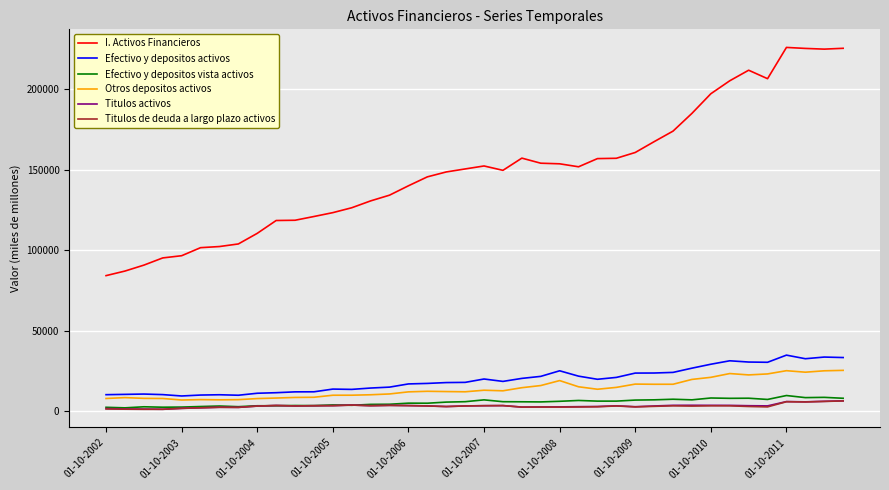

What is the highest value of the Titulos de deuda a largo plazo activos series?

6309